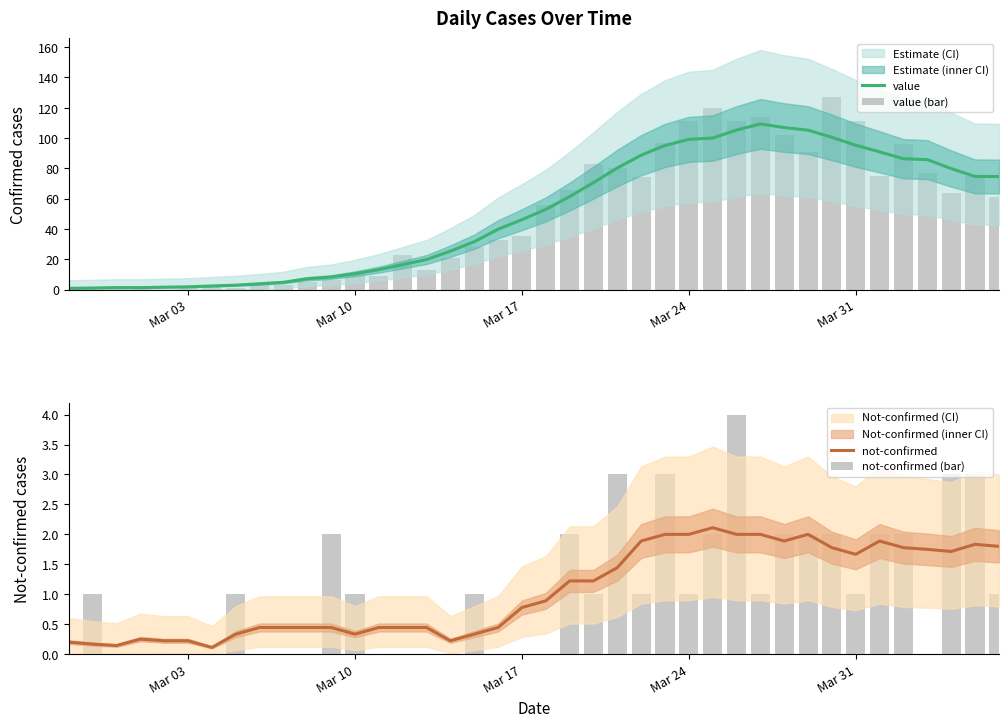

Is the value of not-confirmed at 21 greater than the value of not-confirmed (bar) at 31?

No